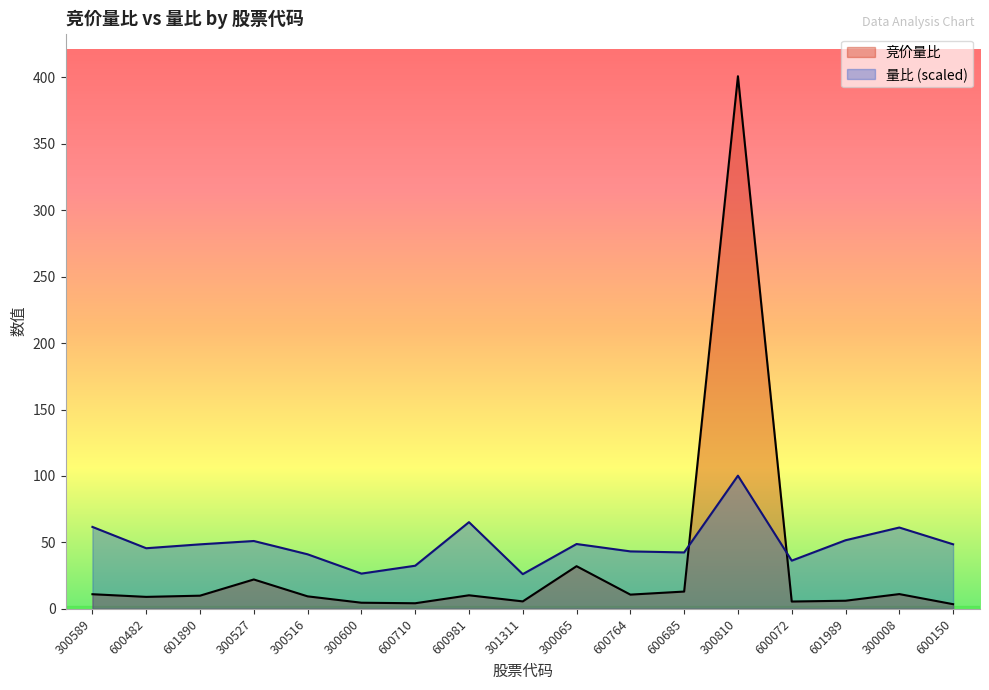

Between 600764 and 601989, which is larger?

600764